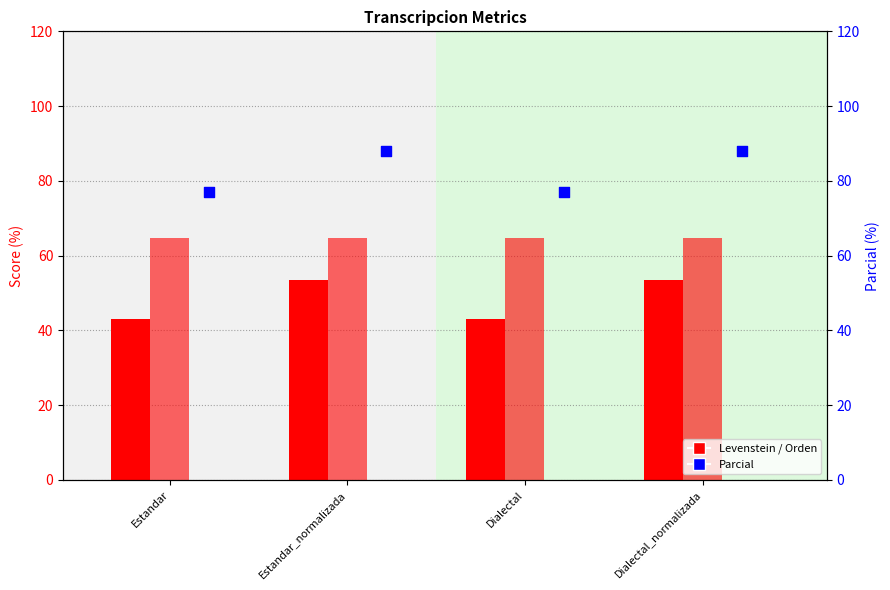

Which series has the largest Y range (max minus min)?

Parcial